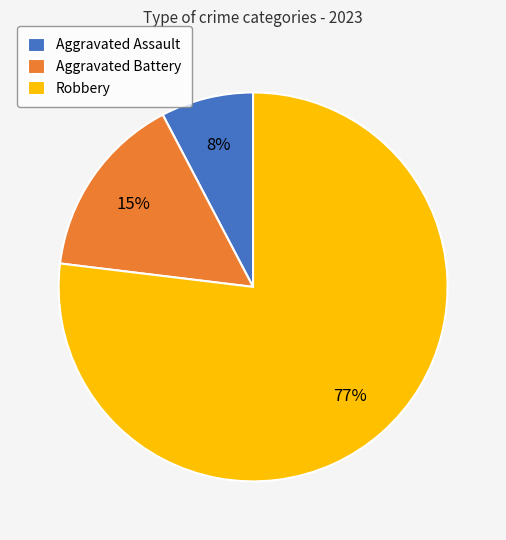

Count the number of slices in the pie.

3